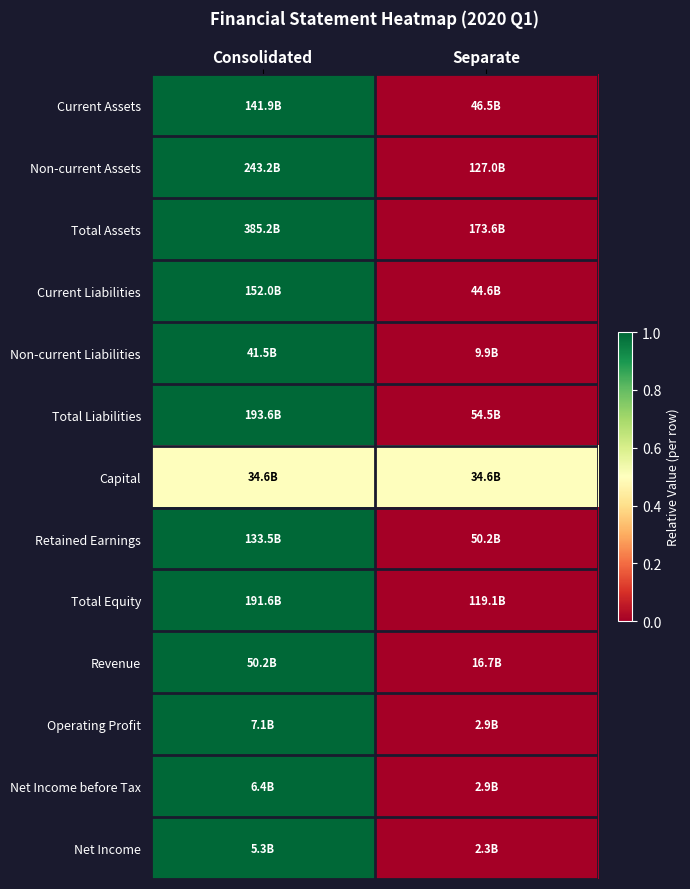

Which label corresponds to the smallest value in the chart?

Separate